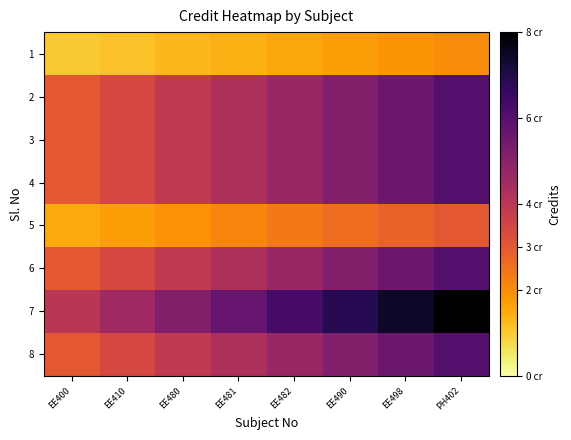

Reading left to right, list all the values displayed in this chart.

1: EE400=1.0	EE410=1.1	EE480=1.3	EE481=1.4	EE482=1.6	EE490=1.7	EE498=1.9	PH402=2.0
2: EE400=3.0	EE410=3.4	EE480=3.9	EE481=4.3	EE482=4.7	EE490=5.1	EE498=5.6	PH402=6.0
3: EE400=3.0	EE410=3.4	EE480=3.9	EE481=4.3	EE482=4.7	EE490=5.1	EE498=5.6	PH402=6.0
4: EE400=3.0	EE410=3.4	EE480=3.9	EE481=4.3	EE482=4.7	EE490=5.1	EE498=5.6	PH402=6.0
5: EE400=1.5	EE410=1.7	EE480=1.9	EE481=2.1	EE482=2.4	EE490=2.6	EE498=2.8	PH402=3.0
6: EE400=3.0	EE410=3.4	EE480=3.9	EE481=4.3	EE482=4.7	EE490=5.1	EE498=5.6	PH402=6.0
7: EE400=4.0	EE410=4.6	EE480=5.1	EE481=5.7	EE482=6.3	EE490=6.9	EE498=7.4	PH402=8.0
8: EE400=3.0	EE410=3.4	EE480=3.9	EE481=4.3	EE482=4.7	EE490=5.1	EE498=5.6	PH402=6.0